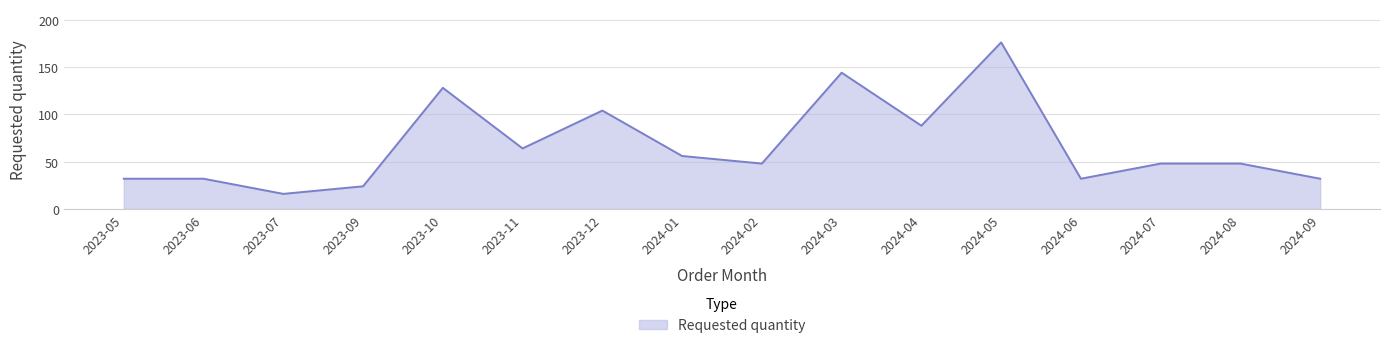

Which has a higher value, 2024-03 or 2024-09?

2024-03